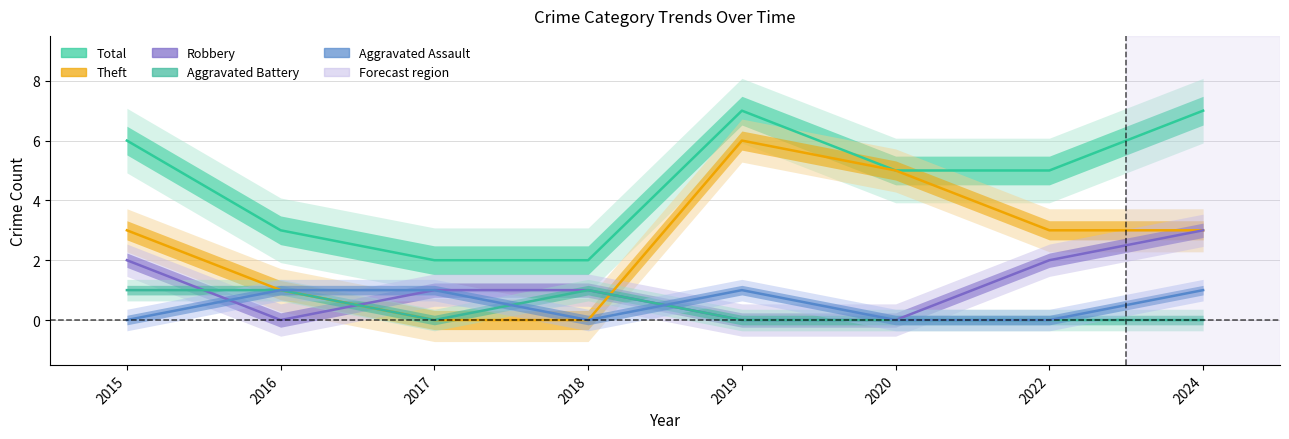

Which series has the largest range (max minus min)?

Theft